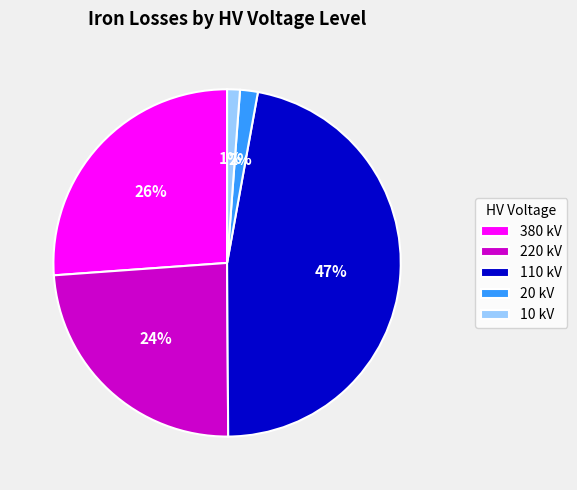

To the nearest percent, what percentage of the pie is 110 kV?

47%